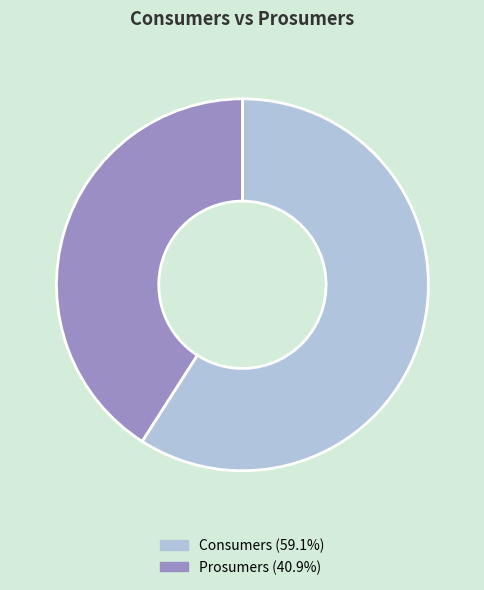

Do Prosumers and Consumers together represent more than half of the pie?

Yes